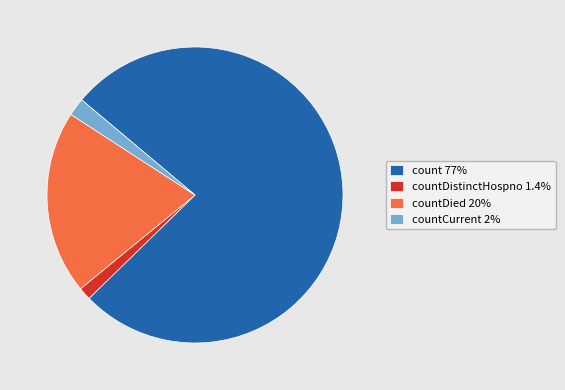

Is the sum of countCurrent 2% and count 77% greater than half?

Yes